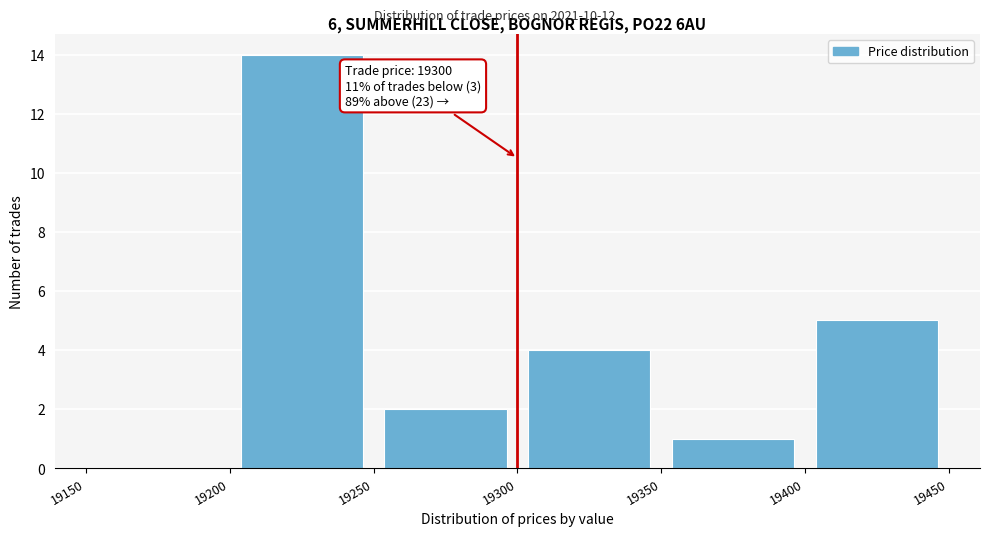

Which range on the x-axis has the tallest bar?

19200 to 19250